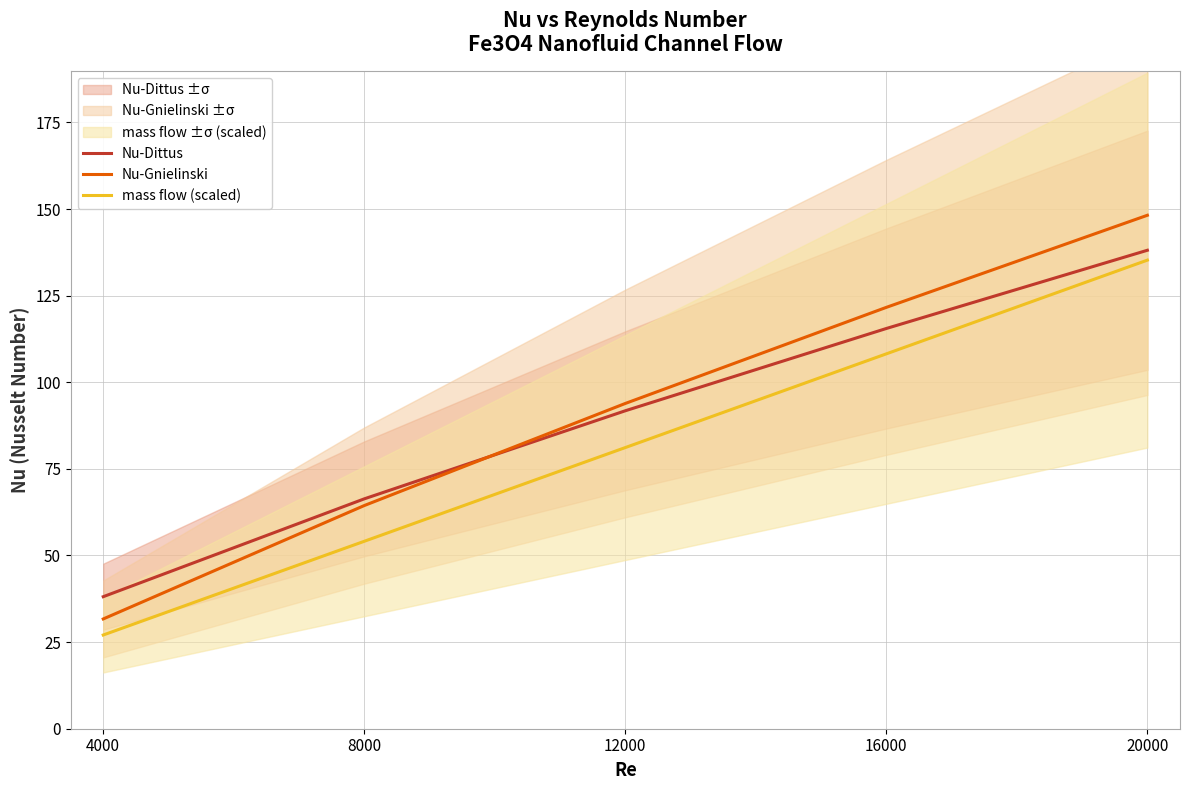

What is the sum of the Nu-Dittus values at 4000 and 16000?

153.6